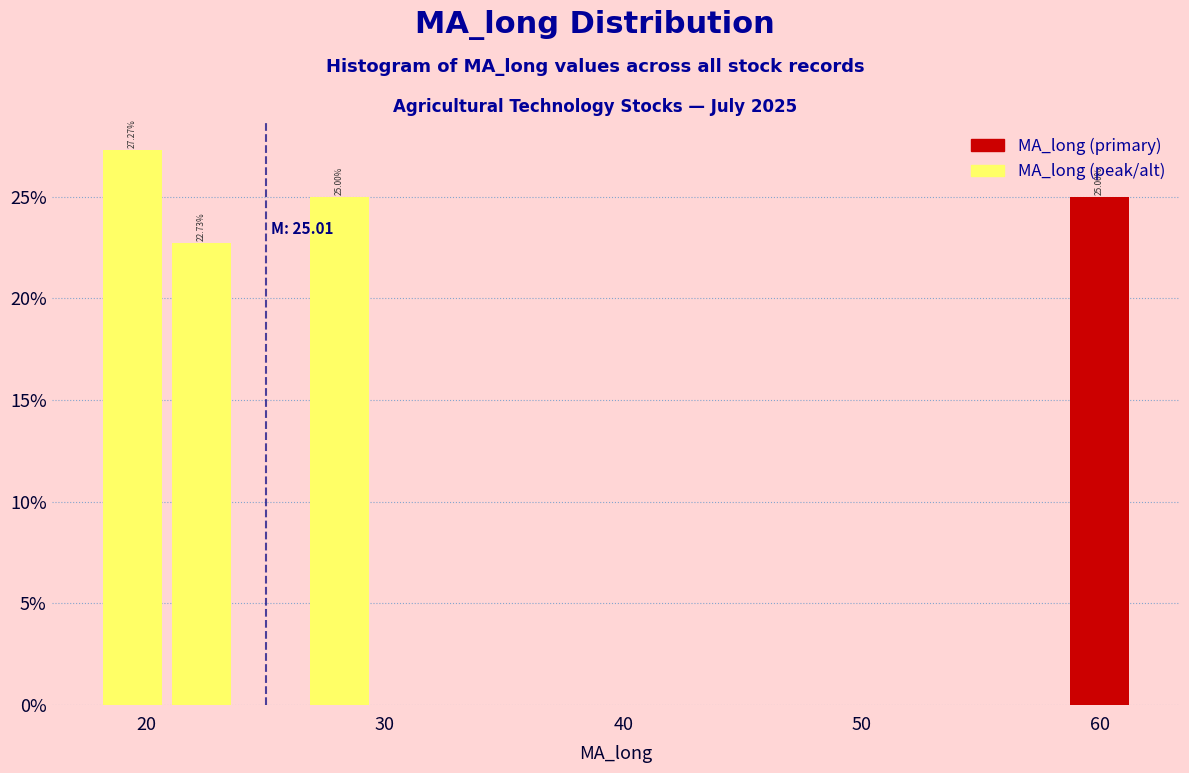

Around what value on the x-axis is the tallest bar? Give the approximate position of its centre, as read against the axis.

19